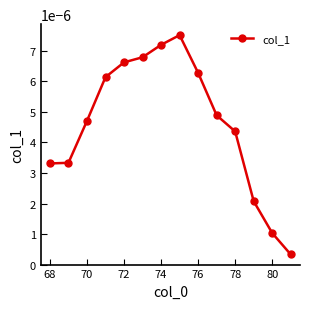

How many lines are shown in the chart?

1